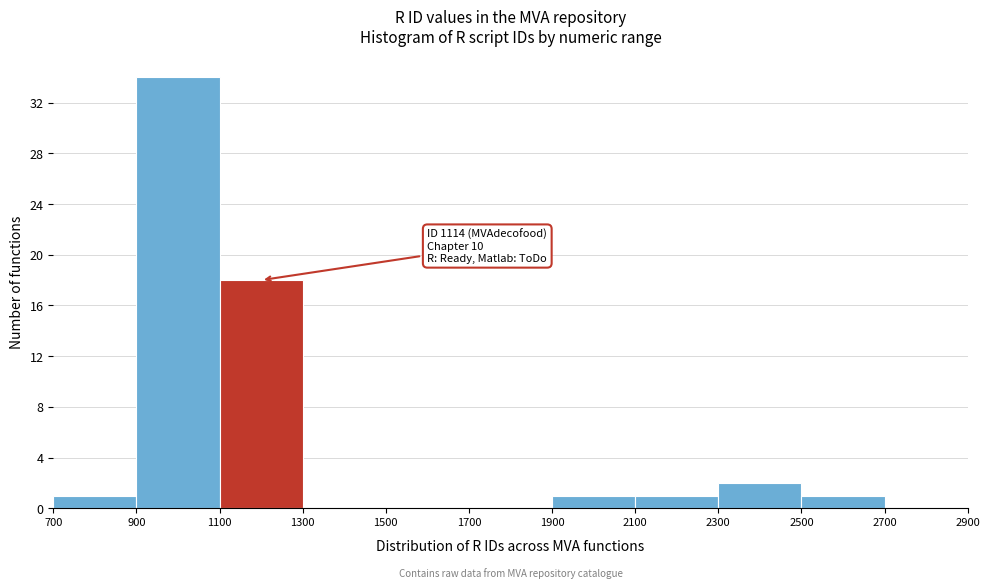

Which range on the x-axis has the tallest bar?

900 to 1100